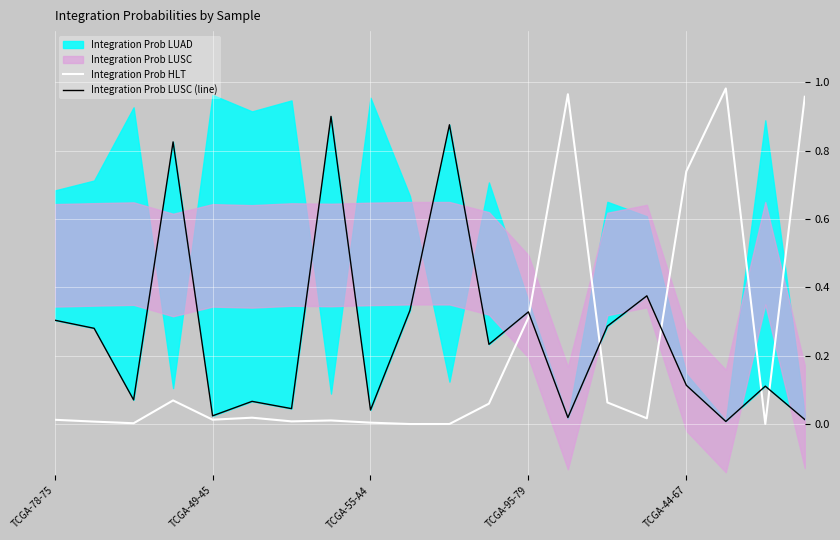

True or false: Integration Prob HLT has a value of 0.5 at TCGA-95-79.

False